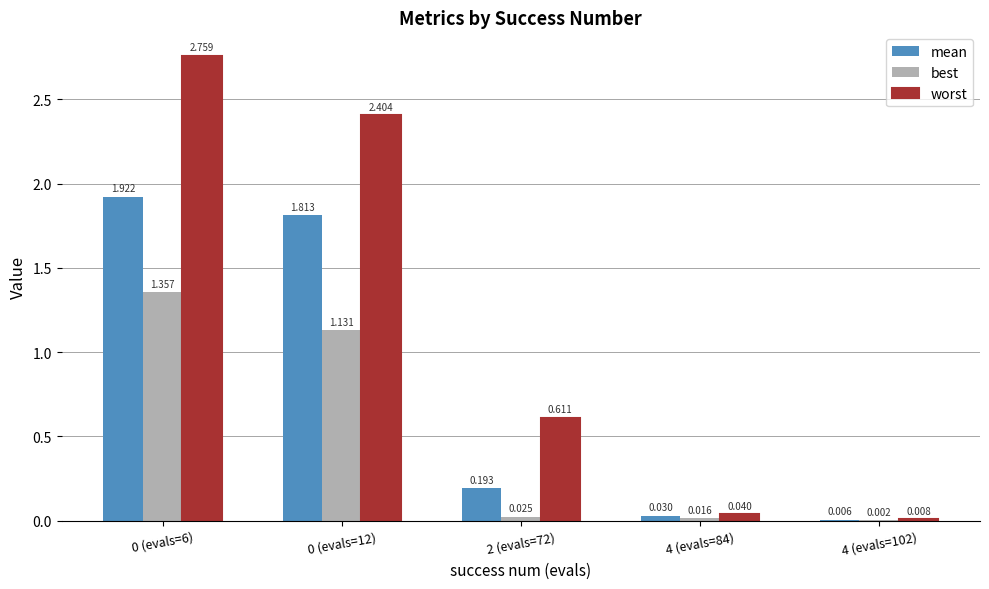

Is the value of best at 4 (evals=84) greater than the value of worst at 4 (evals=84)?

No